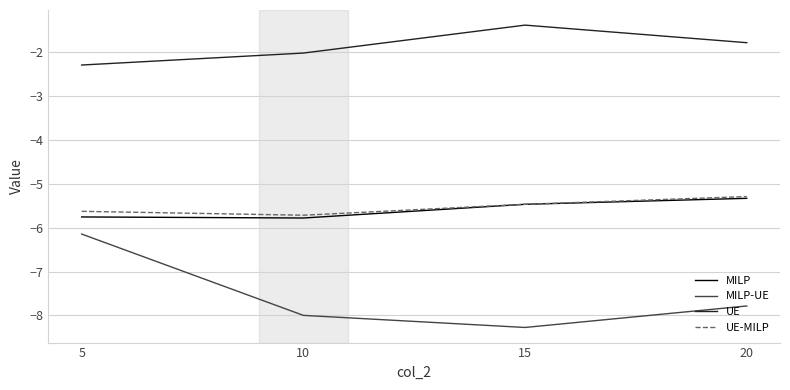

What is the minimum value shown in the chart?

-8.3